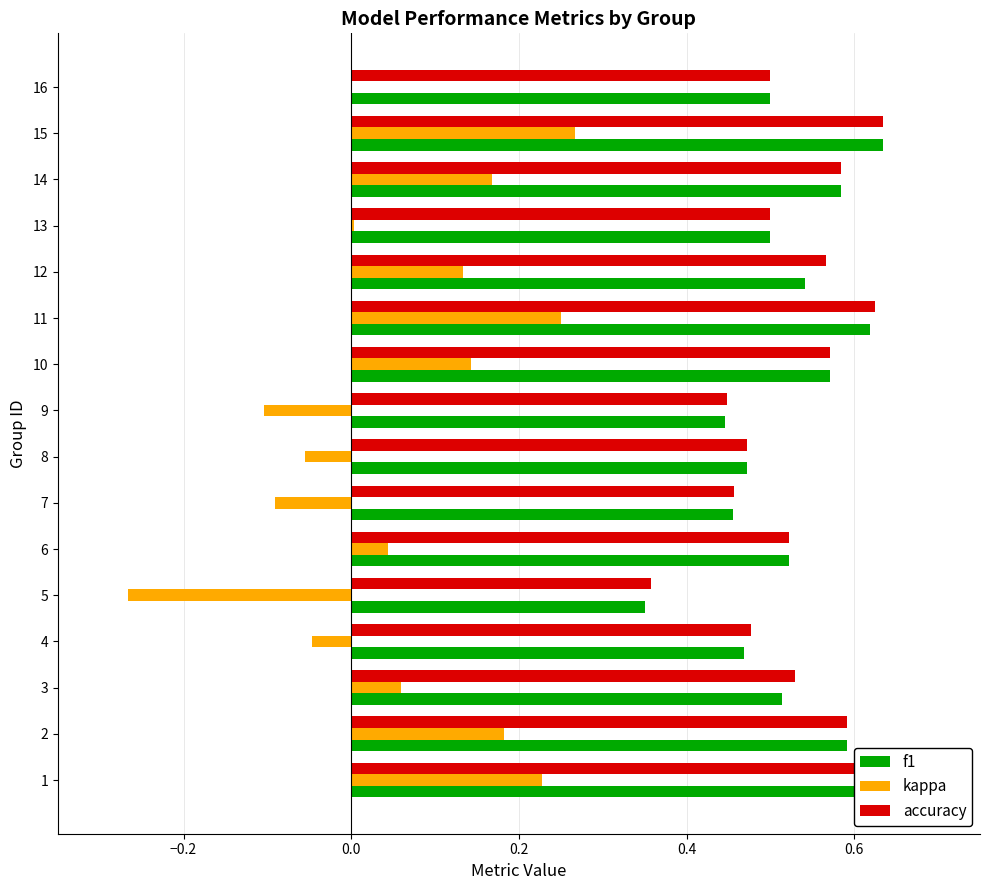

Count the accuracy values in the range 0 to 1.

16